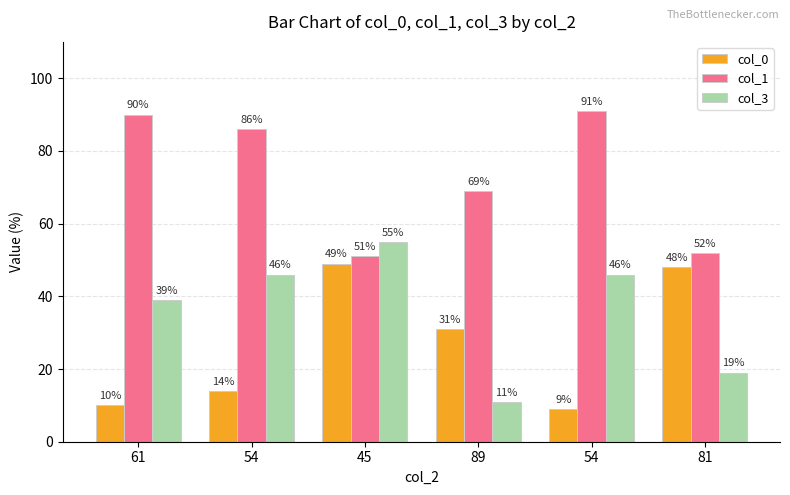

How many categories are shown in the chart?

6